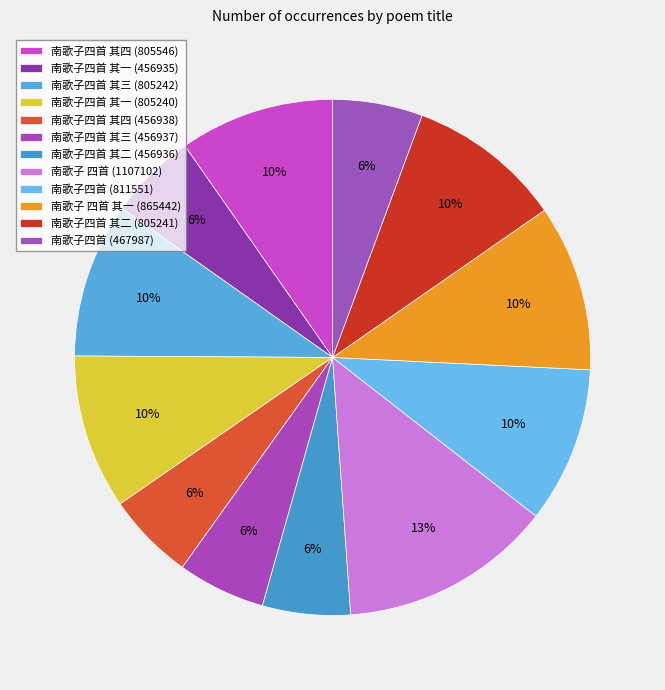

Count the number of slices in the pie.

12